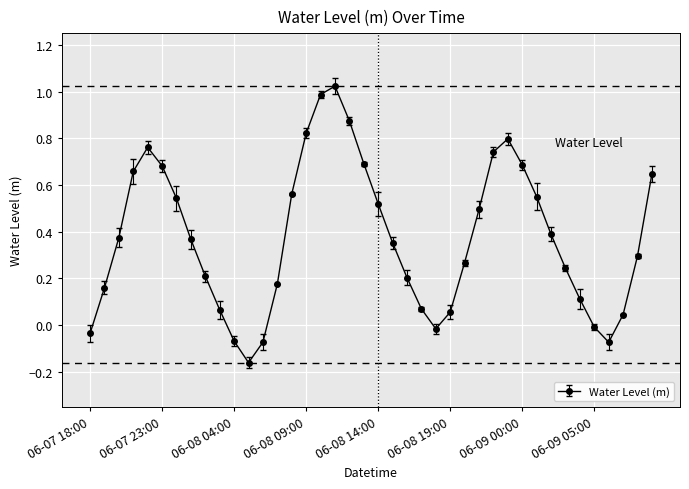

Count the number of categories in the chart.

40